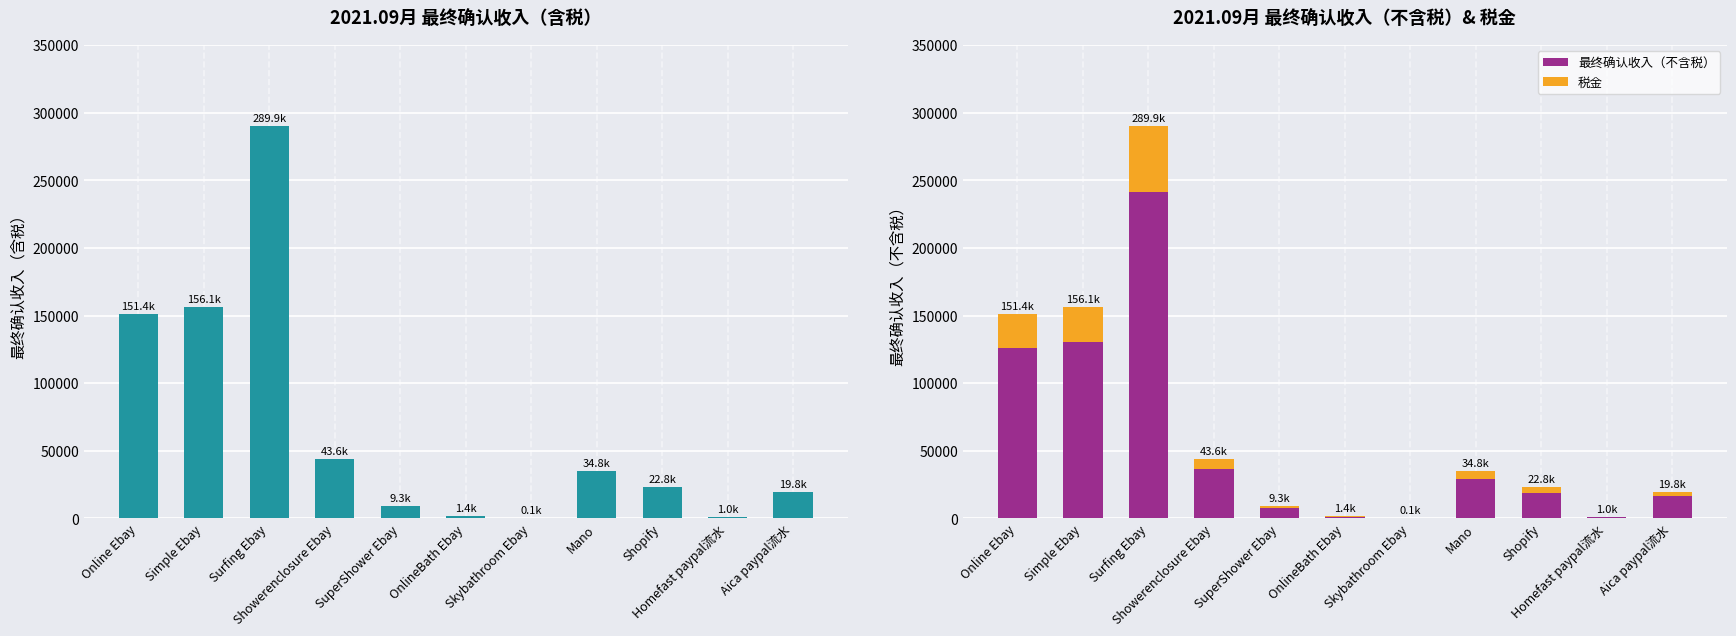

How many groups of bars are there?

11